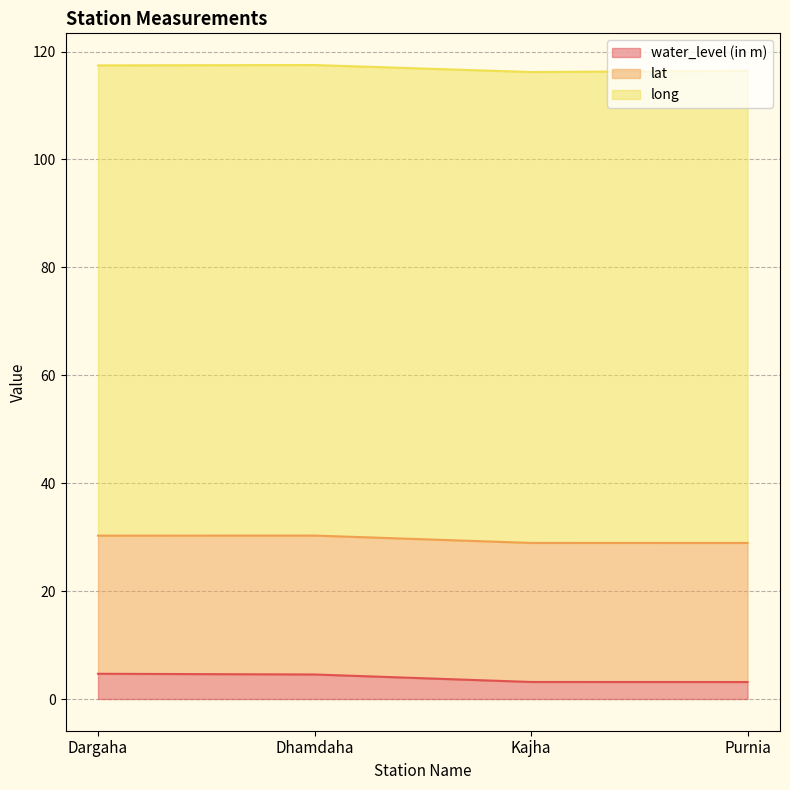

Is it true that long equals 87.2 at Dhamdaha?

True